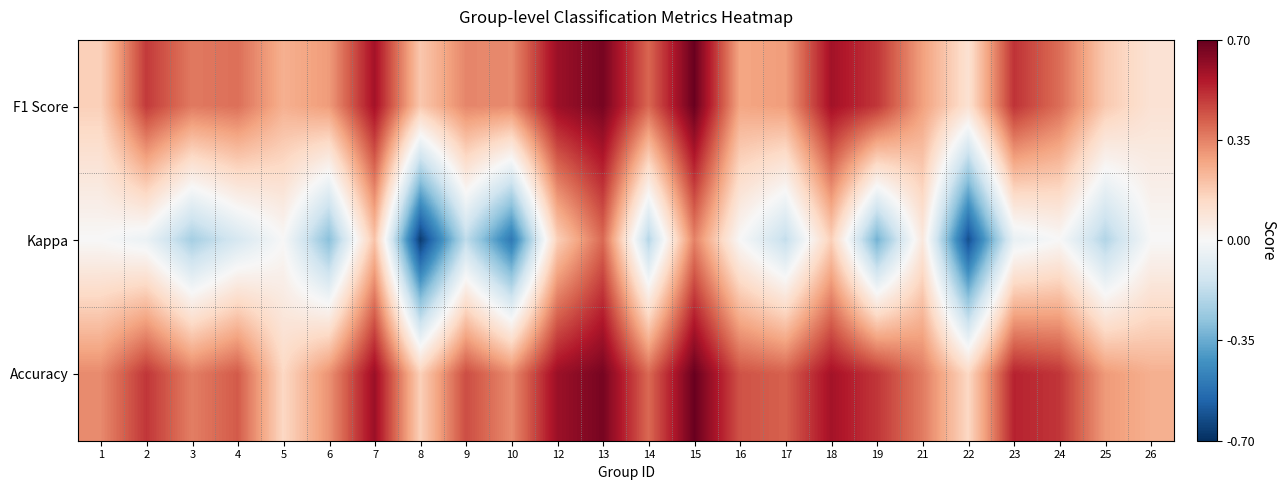

Which series has the widest spread of values?

Kappa